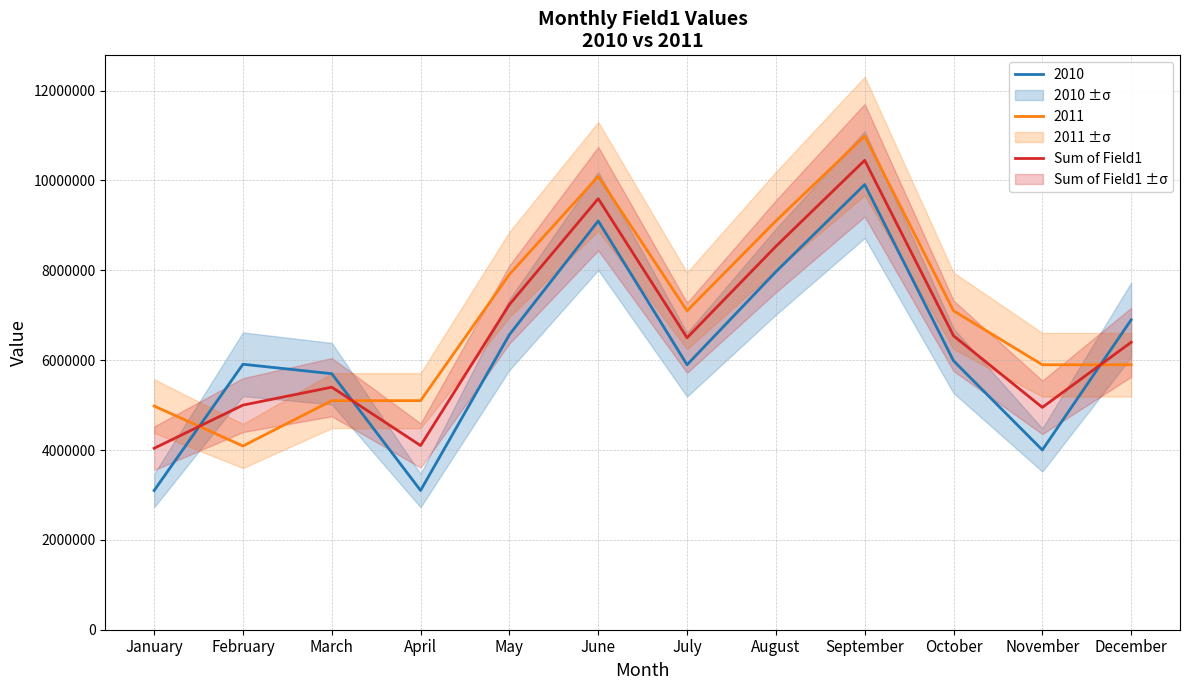

True or false: 2011 and Sum of Field1 intersect in this chart.

True